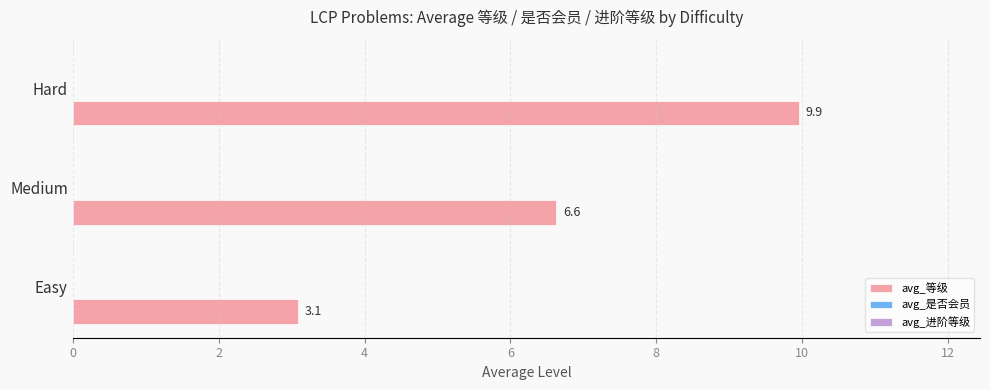

Does the chart contain stacked bars?

No